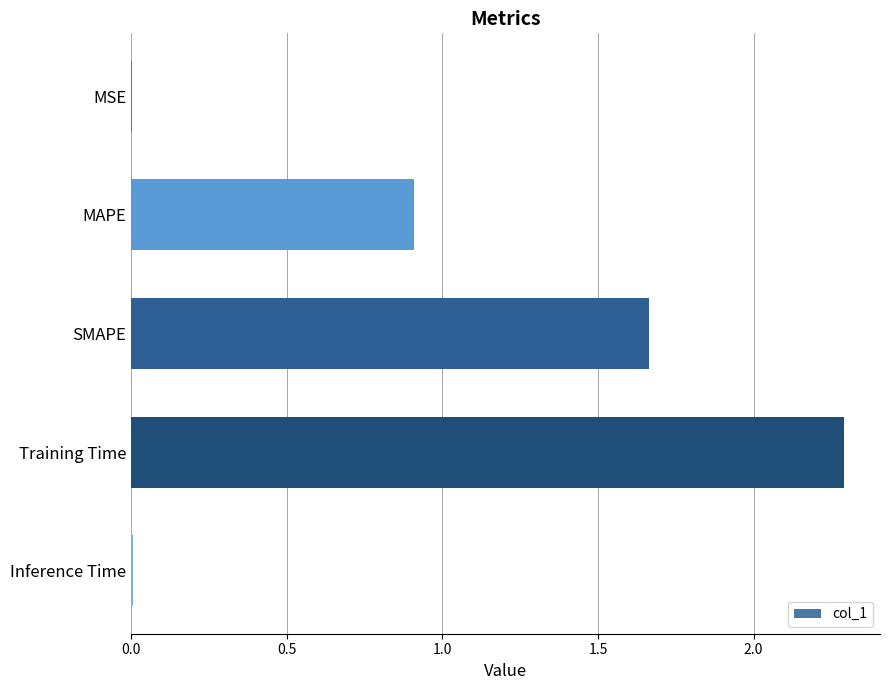

The chart shows a value of 1.5 at MAPE. True or false?

False